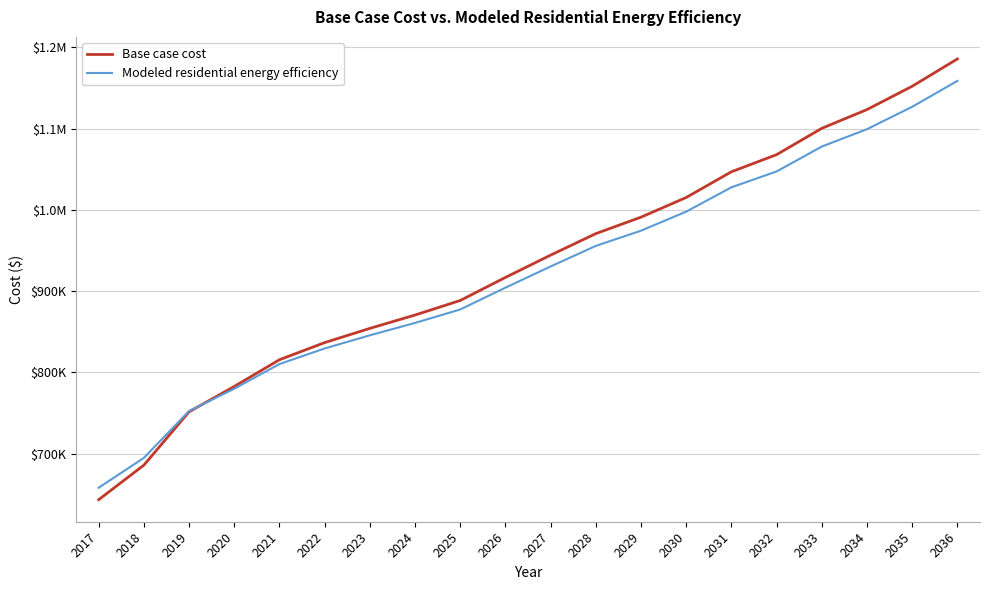

Is this an area chart (filled region under the line)?

No